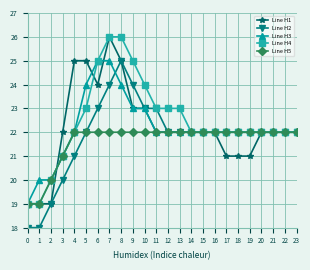

Is the value of Line H1 at 2 greater than the value of Line H3 at 12?

No